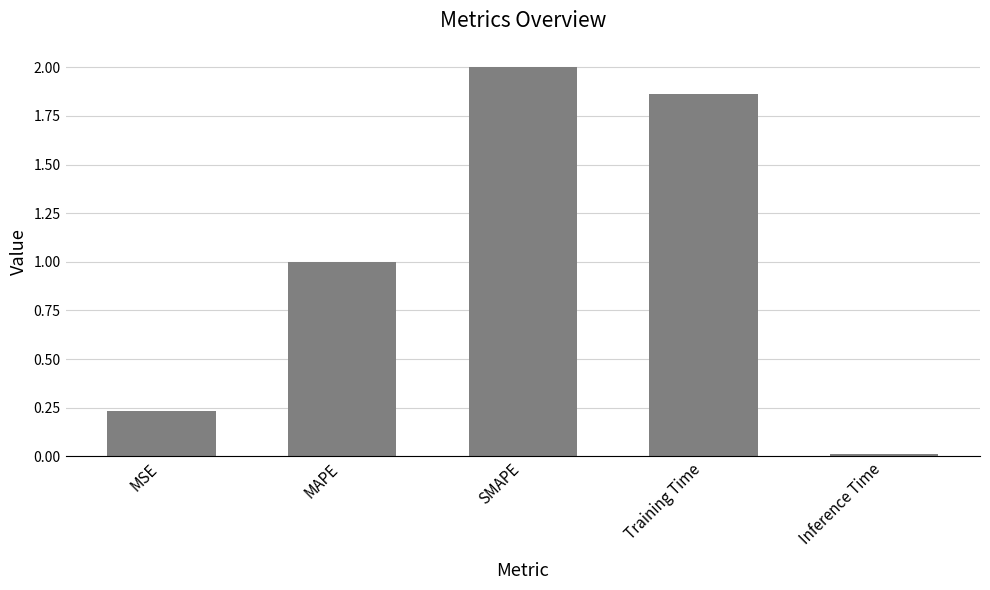

Is it true that the value at SMAPE is 2.0?

True